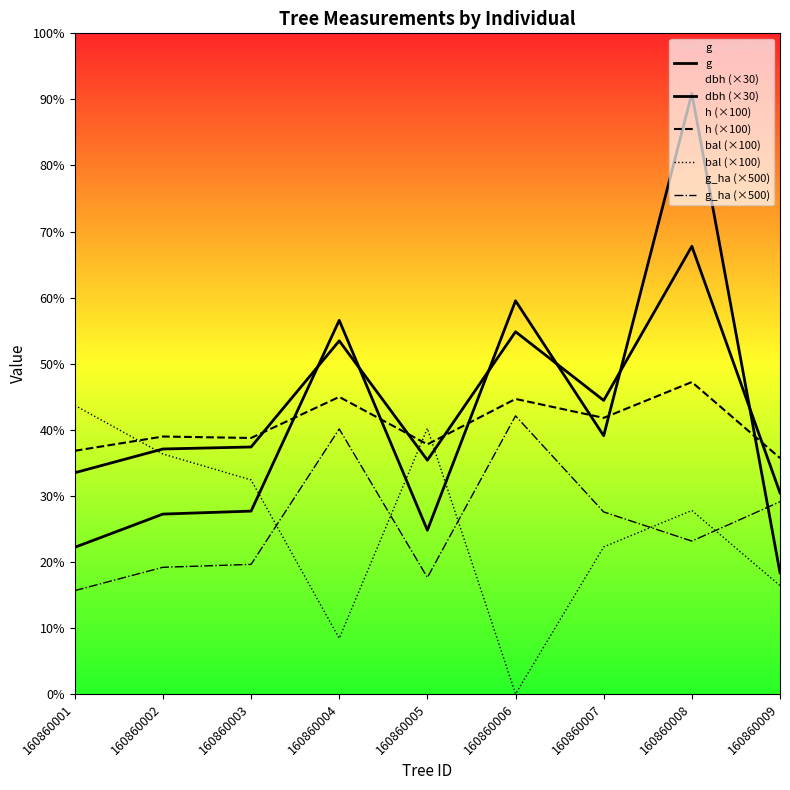

Which series has the largest total across all categories?

dbh (×30)